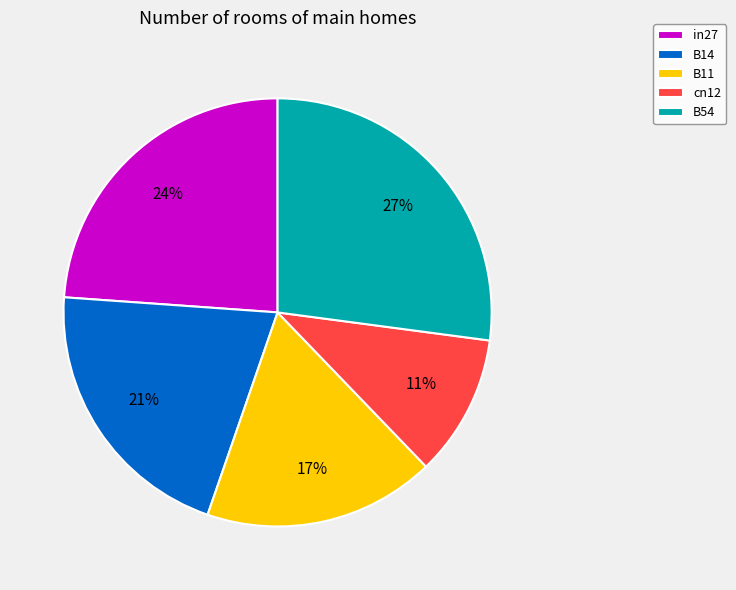

Is the sum of B54 and in27 greater than half?

Yes